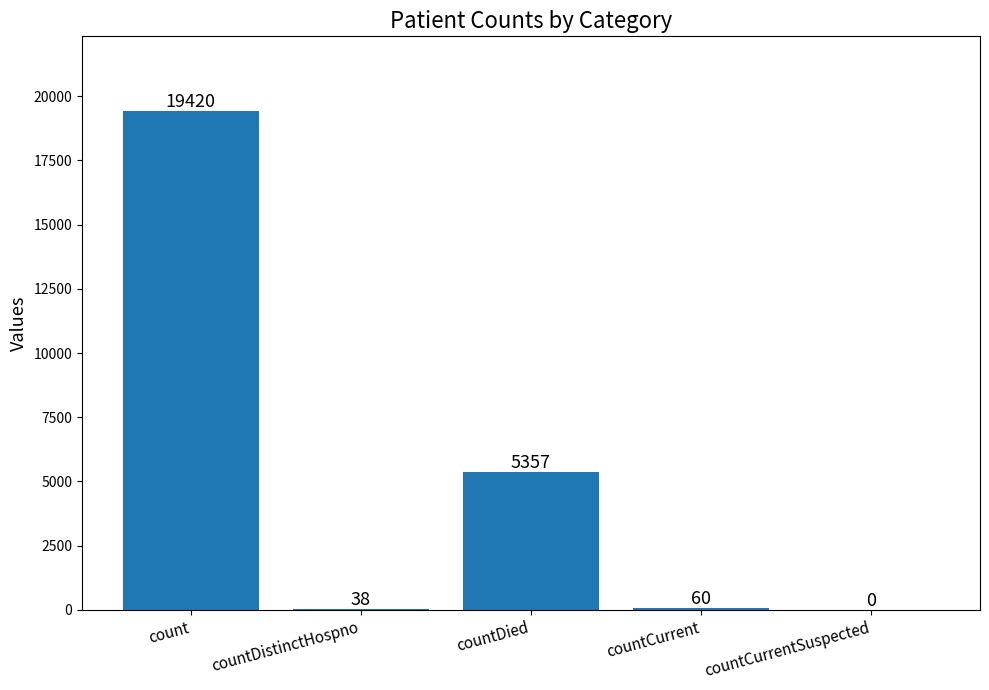

What is the sum of all values?

24875